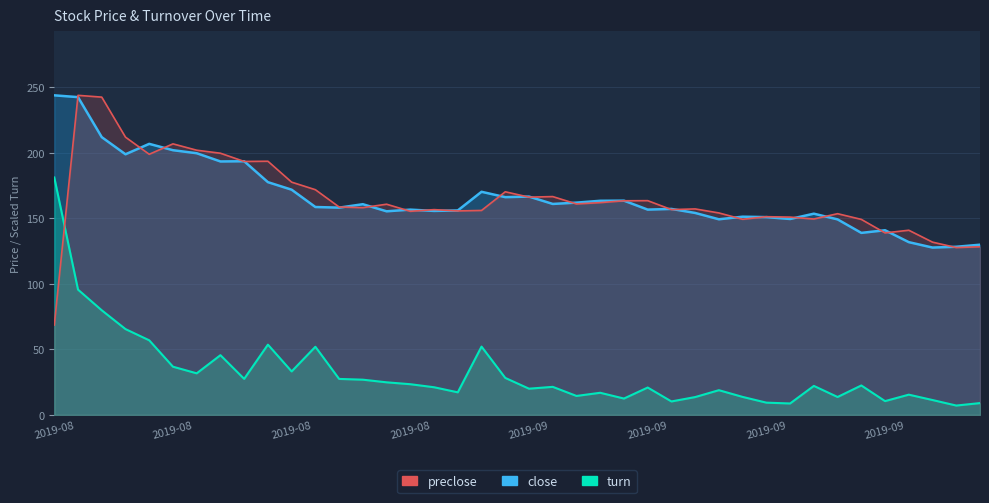

What position from the right is 2019-08-20?

32